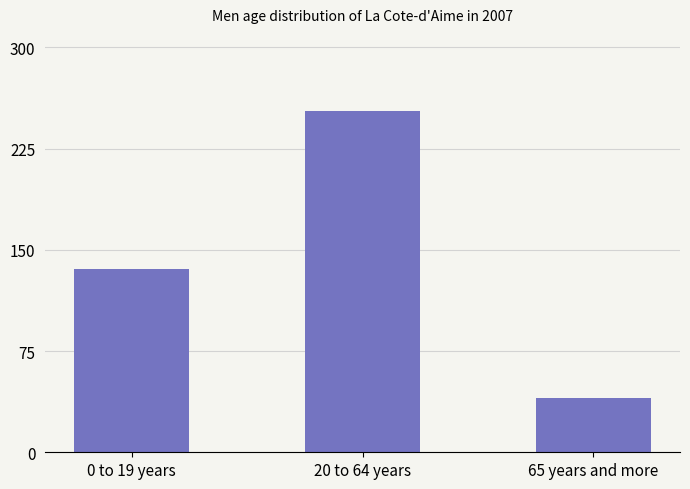

What is the difference between the second highest and minimum values?

96